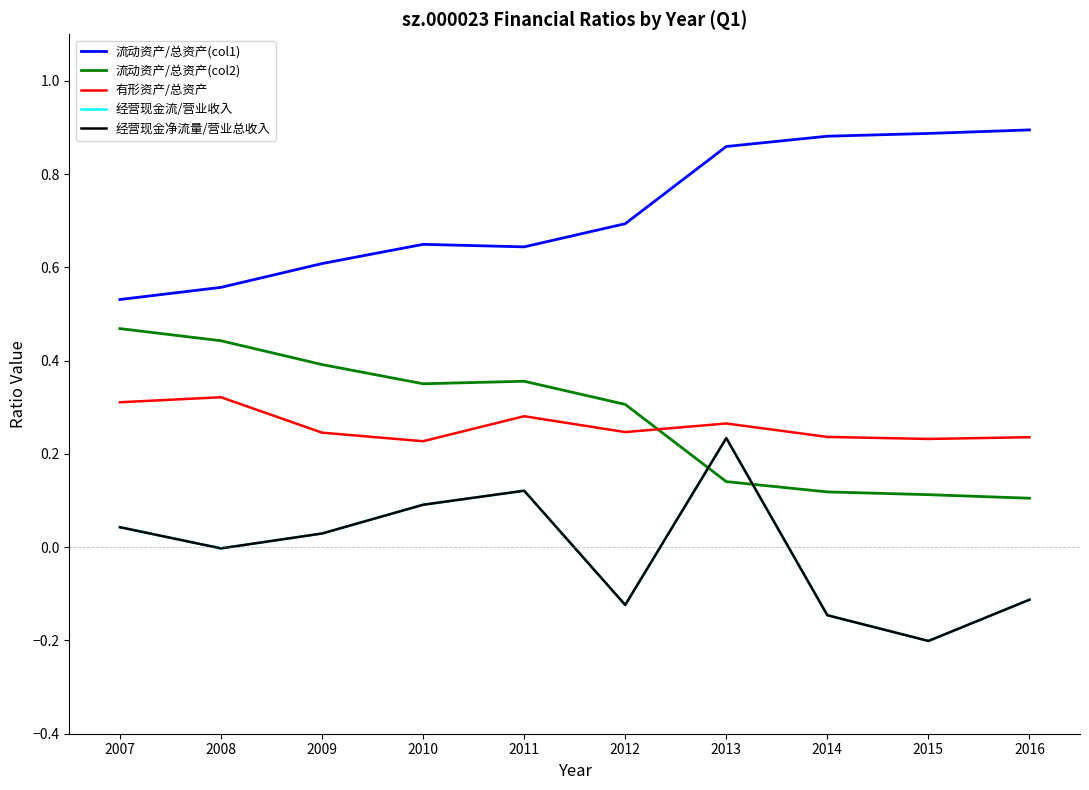

Is this an area chart (filled region under the line)?

No